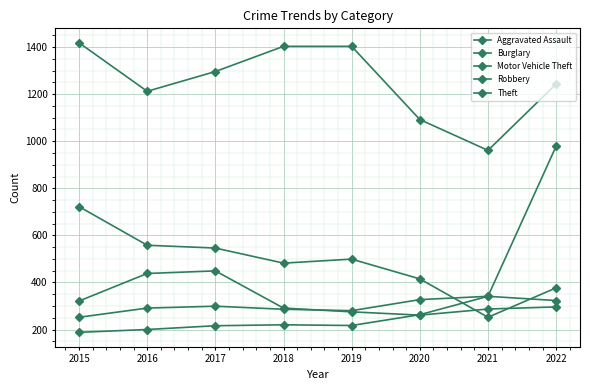

Reading right to left, what are all the values shown in this chart?

Aggravated Assault: 2022=323	2021=341	2020=263	2019=217	2018=220	2017=216	2016=200	2015=188
Burglary: 2022=377	2021=252	2020=415	2019=499	2018=482	2017=546	2016=558	2015=722
Motor Vehicle Theft: 2022=979	2021=341	2020=327	2019=280	2018=286	2017=299	2016=291	2015=252
Robbery: 2022=296	2021=287	2020=261	2019=275	2018=291	2017=449	2016=438	2015=321
Theft: 2022=1243	2021=961	2020=1092	2019=1403	2018=1403	2017=1296	2016=1212	2015=1418